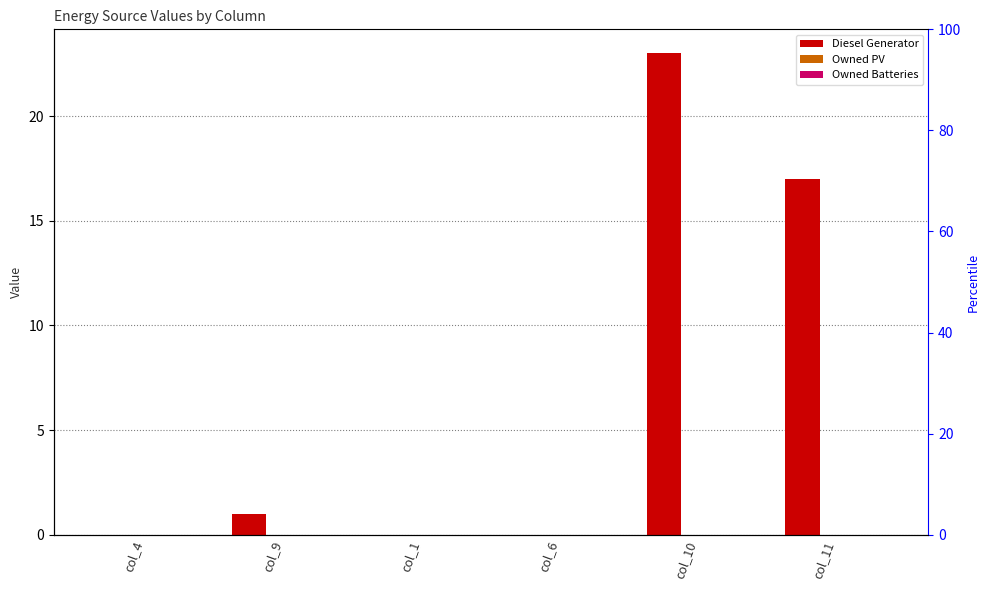

Rank the categories by Owned PV value from lowest to highest.

col_4, col_9, col_1, col_6, col_10, col_11